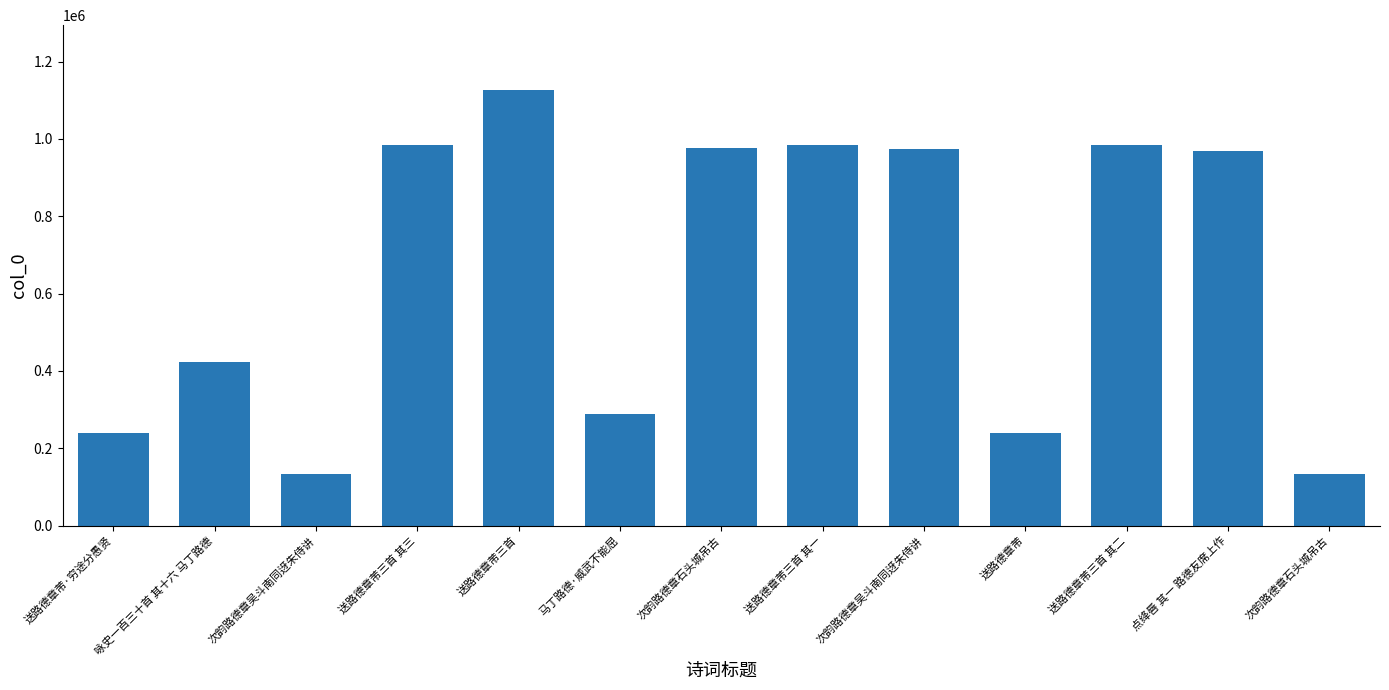

What is the label of the 11th bar from the right?

次韵路德章吴斗南同迓朱侍讲